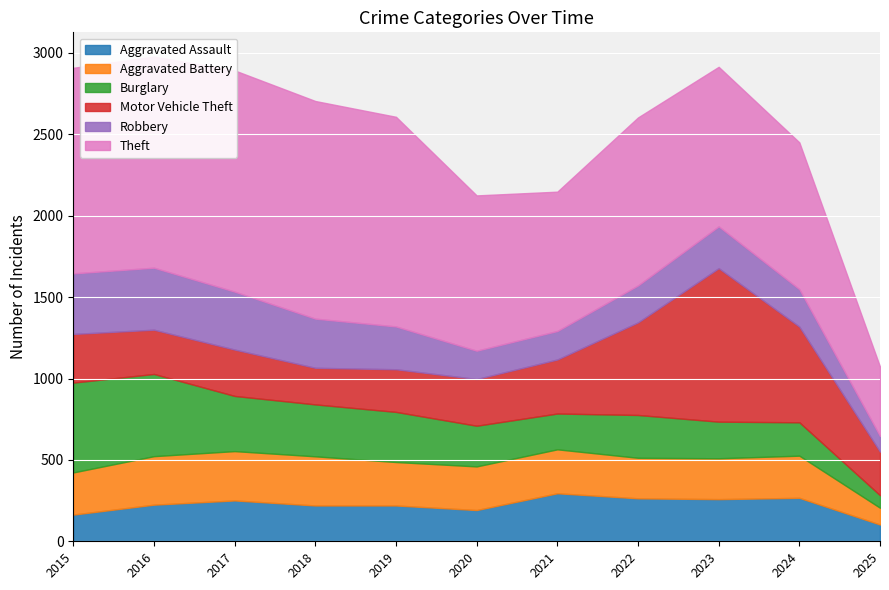

True or false: Motor Vehicle Theft and Aggravated Battery cross at least once.

True